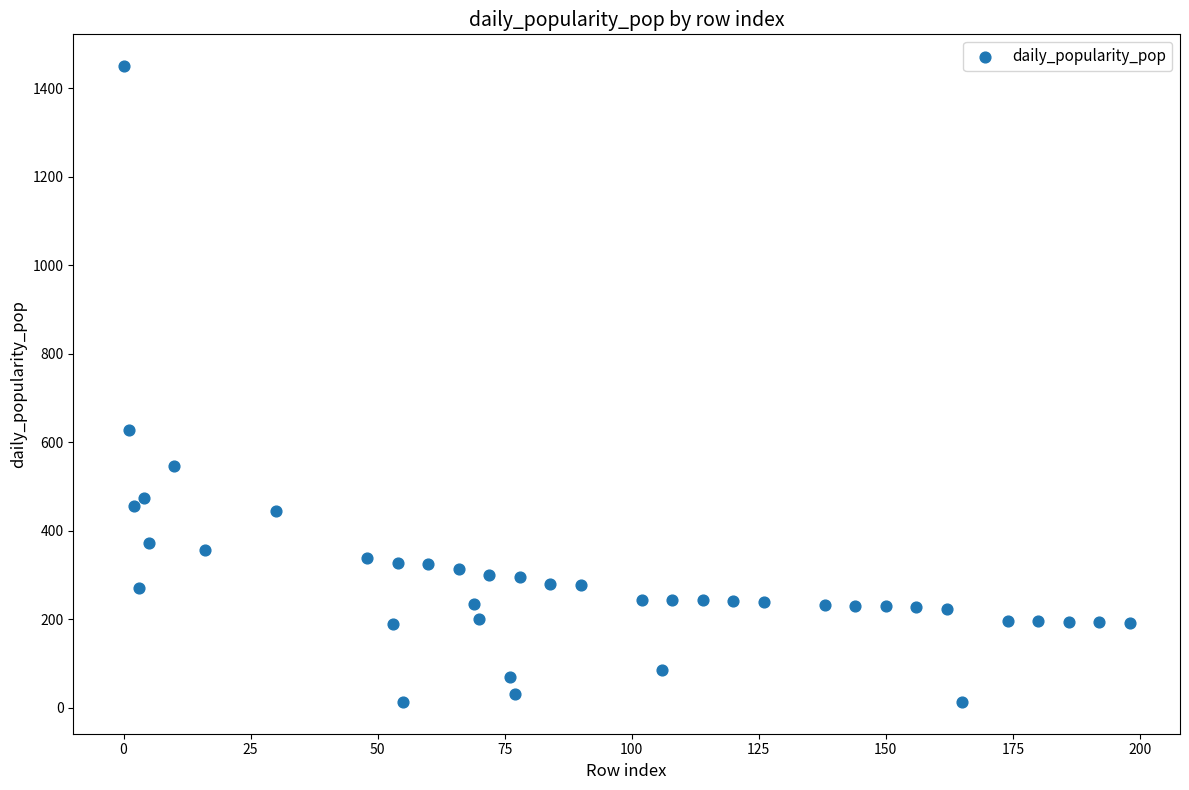

What is the range of Y values (max minus min)?

1437.0